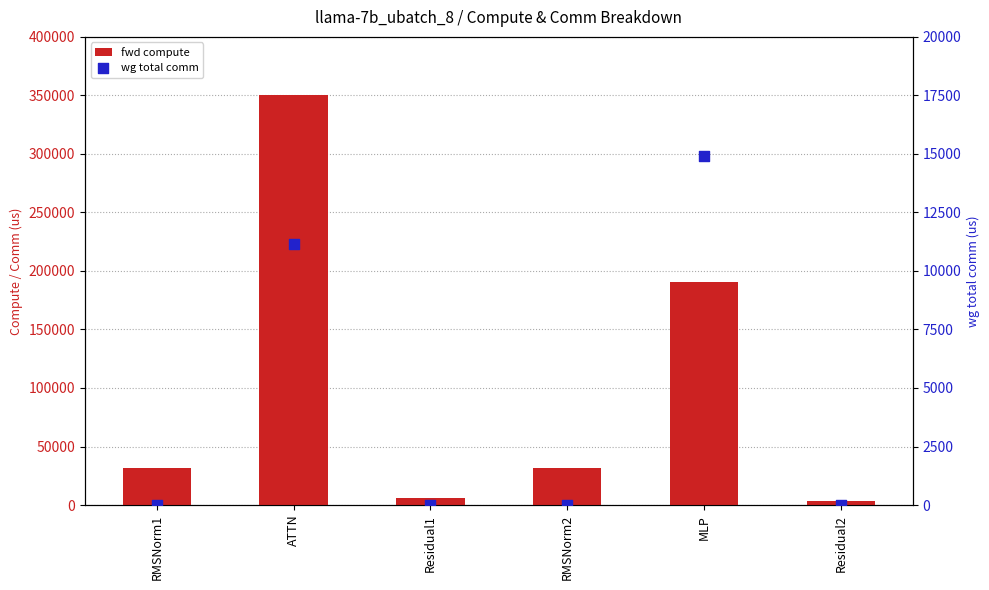

Which series has the largest Y range (max minus min)?

fwd compute